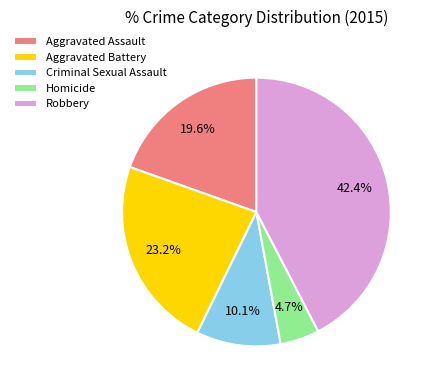

What is the ratio of the value at Aggravated Battery to the value at Criminal Sexual Assault?

2.3